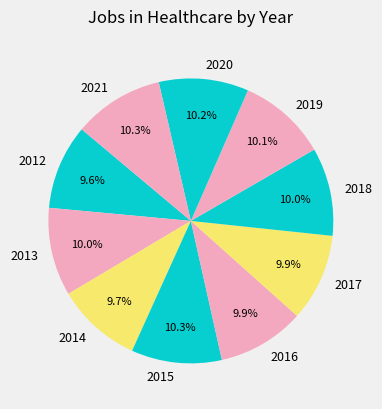

Approximately how many times larger is the value at 2015 compared to 2017?

1.0